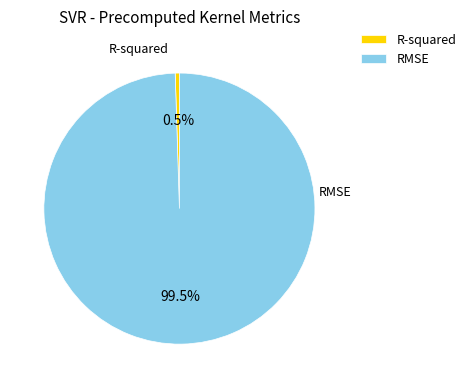

To the nearest percent, what is the difference between the RMSE and R-squared slice percentages?

99%